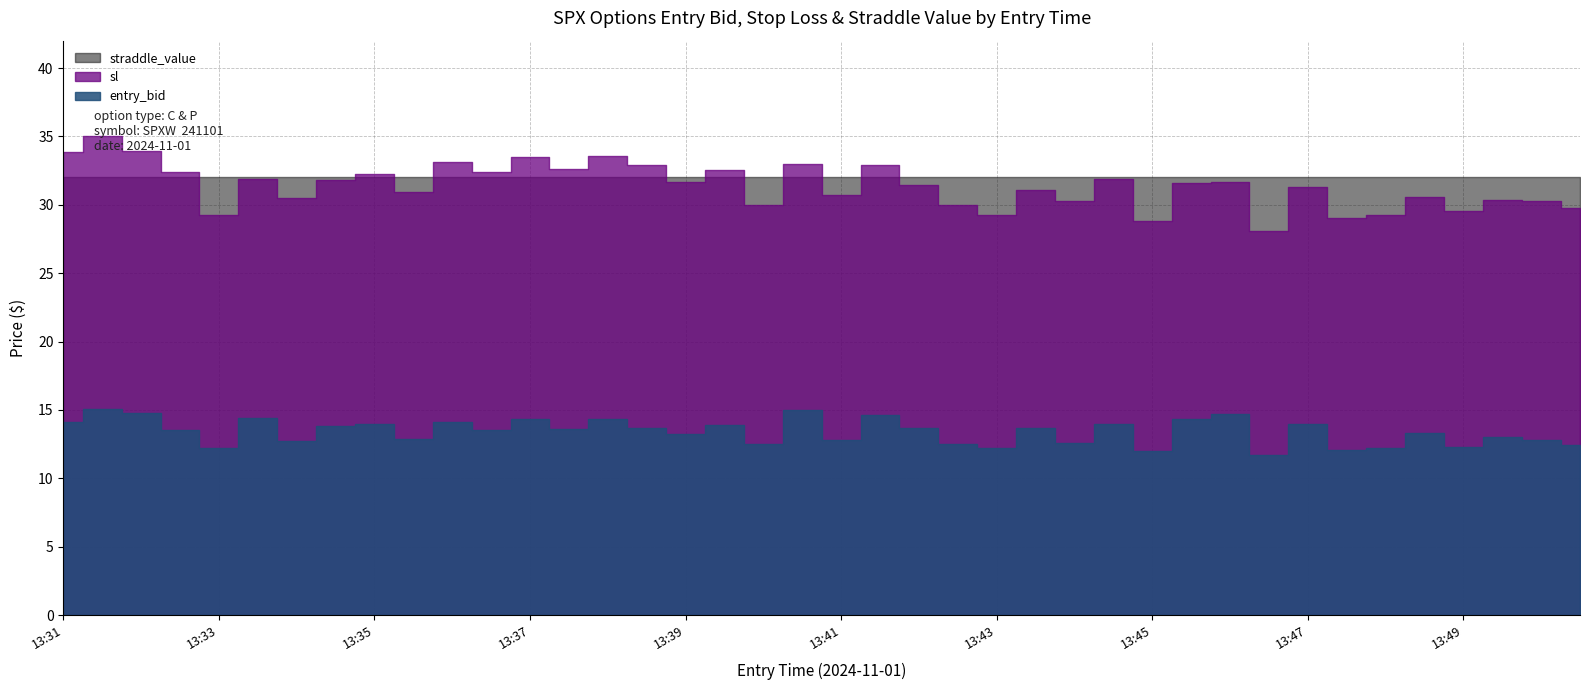

Reading left to right, transcribe all the data shown in this chart.

entry_bid: 14.1	15.1	14.8	13.5	12.2	14.4	12.7	13.8	14.0	12.9	14.1	13.5	14.3	13.6	14.3	13.7	13.2	13.9	12.5	15.0	12.8	14.6	13.7	12.5	12.2	13.7	12.6	14.0	12.0	14.3	14.7	11.7	14.0	12.1	12.2	13.3	12.3	13.0	12.8	12.4
sl: 33.8	35.0	34.0	32.4	29.3	31.9	30.5	31.8	32.3	31.0	33.1	32.4	33.5	32.6	33.6	32.9	31.7	32.5	30.0	33.0	30.7	32.9	31.4	30.0	29.3	31.1	30.2	31.9	28.8	31.6	31.7	28.1	31.3	29.0	29.3	30.6	29.5	30.4	30.2	29.8
straddle_value: 32.0	32.0	32.0	32.0	32.0	32.0	32.0	32.0	32.0	32.0	32.0	32.0	32.0	32.0	32.0	32.0	32.0	32.0	32.0	32.0	32.0	32.0	32.0	32.0	32.0	32.0	32.0	32.0	32.0	32.0	32.0	32.0	32.0	32.0	32.0	32.0	32.0	32.0	32.0	32.0